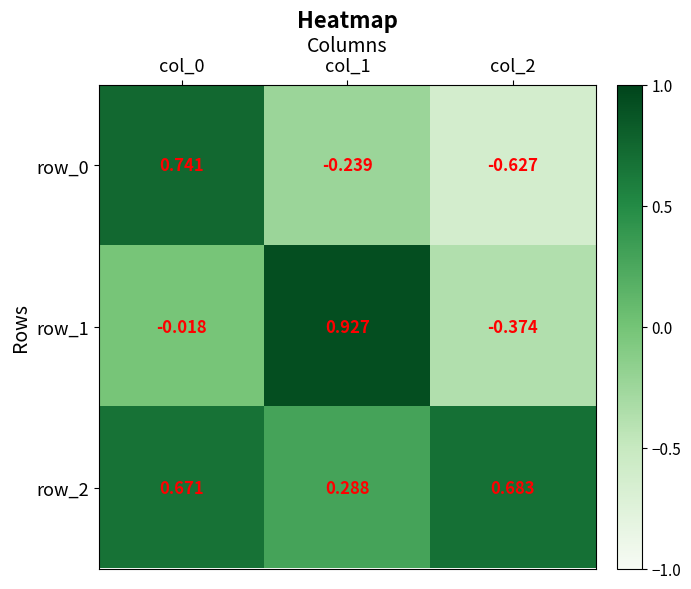

Is the value of row_1 at col_1 greater than the value of row_2 at col_2?

Yes